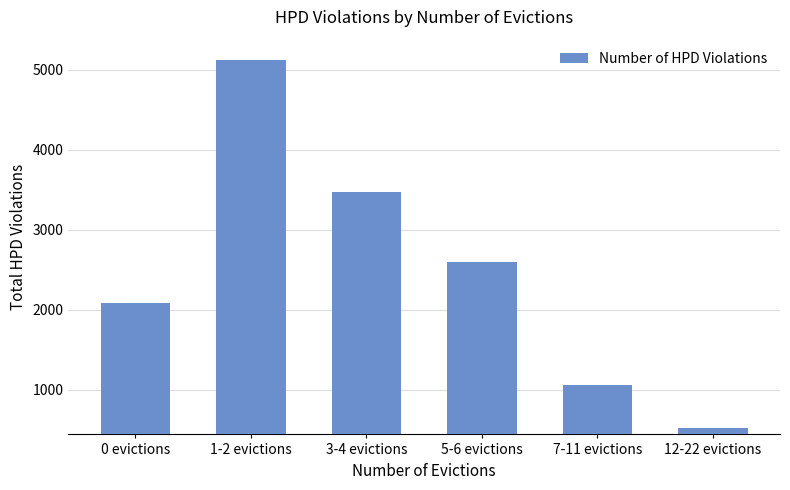

Are the bars horizontal?

No